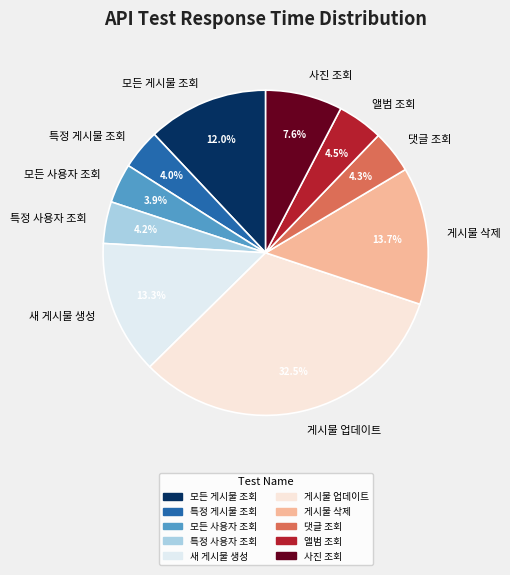

Which category has the biggest portion of the pie?

게시물 업데이트